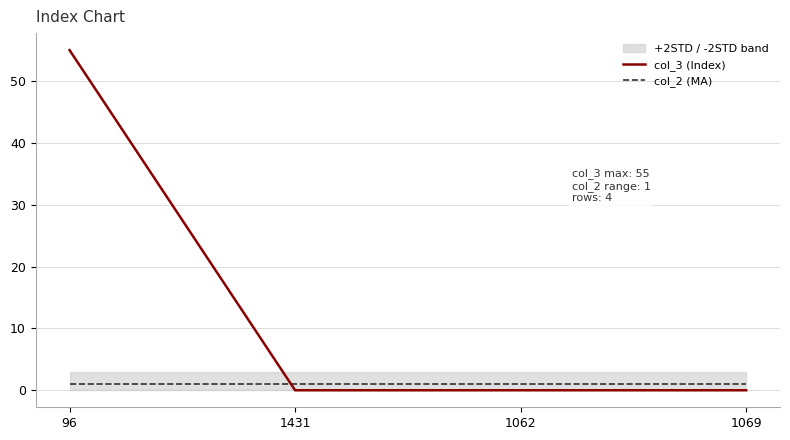

List the labels in order of col_3 (Index) value, largest first.

96, 1431, 1062, 1069